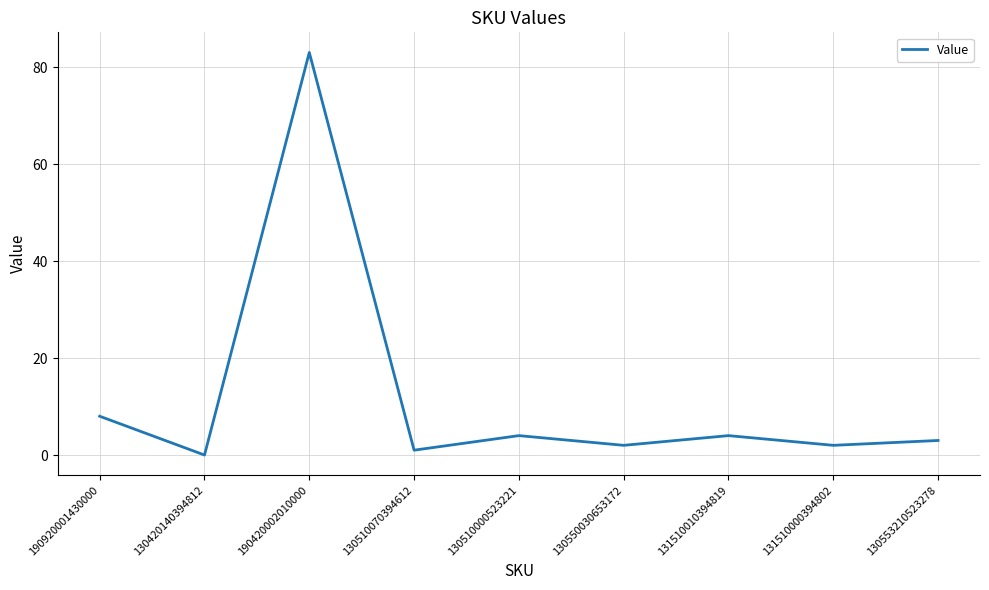

What is the greatest value displayed?

83